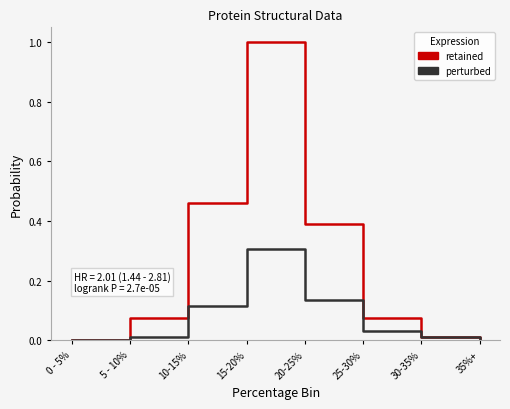

What is the total value across all series at 15-20%?

1.3